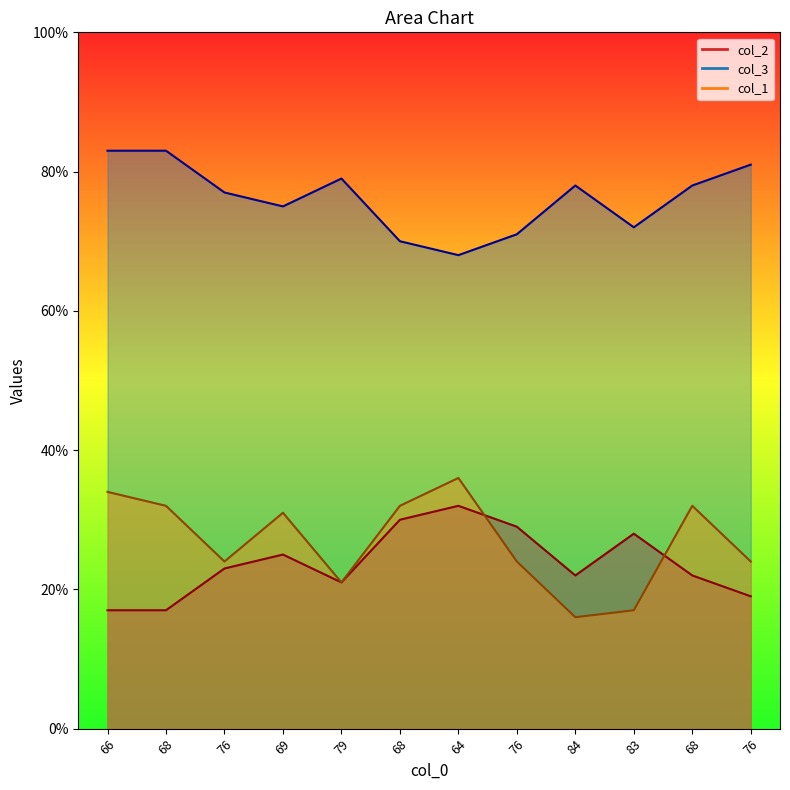

What is the sum of all col_3 values?

915